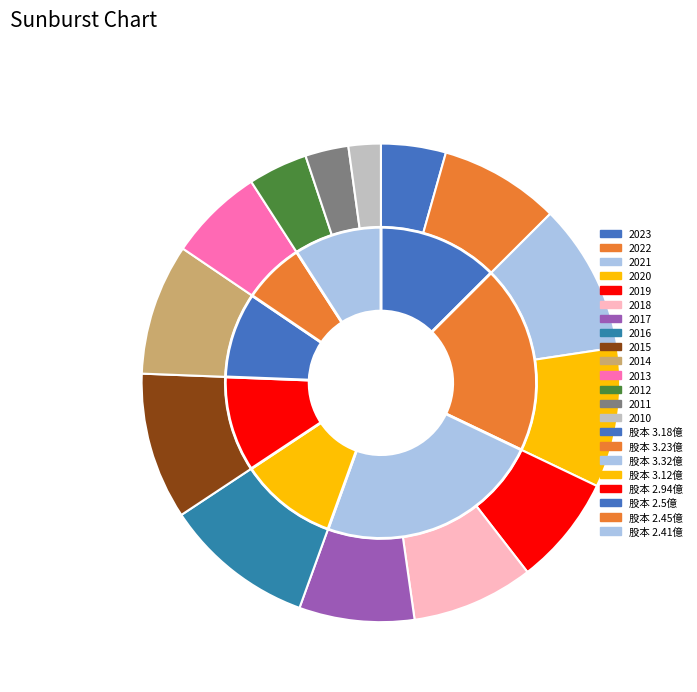

How many segments does this pie chart have?

14